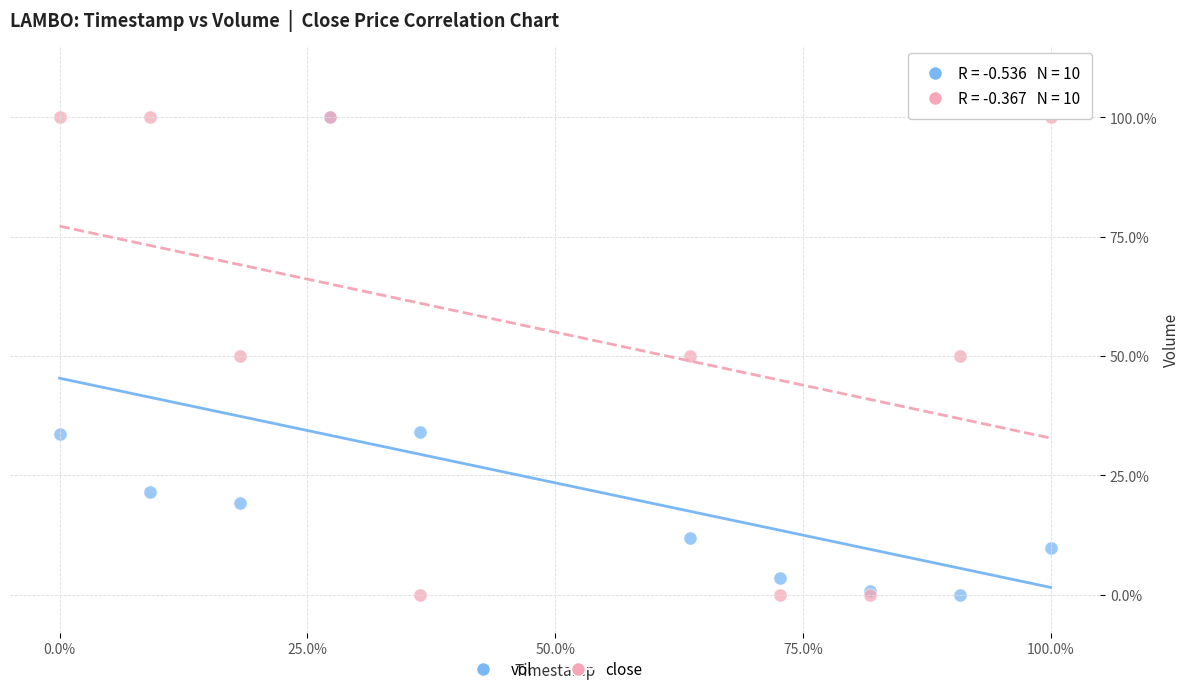

What are all the series names shown in the legend?

vol, close